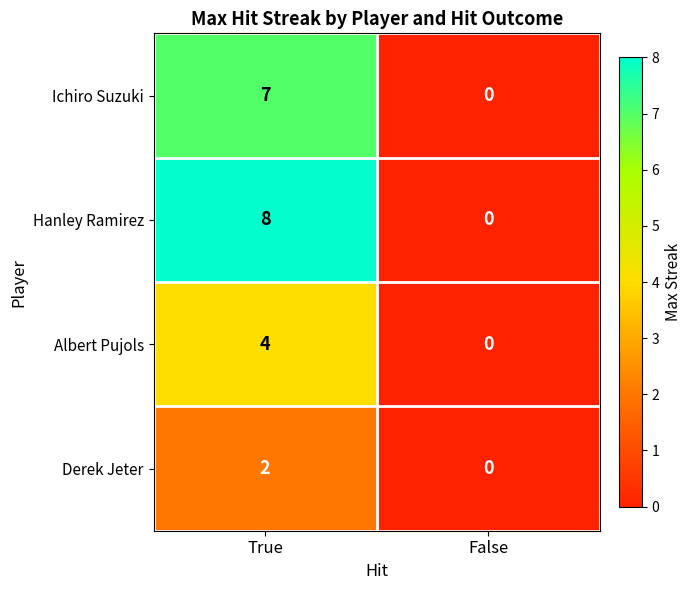

Which label corresponds to the largest value in the chart?

True